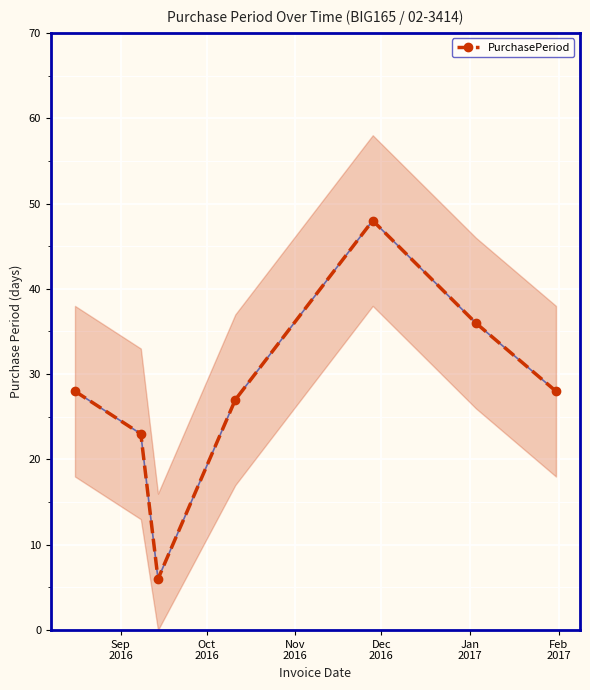

In PurchasePeriod, how many points are higher than both neighbors (excluding endpoints)?

1